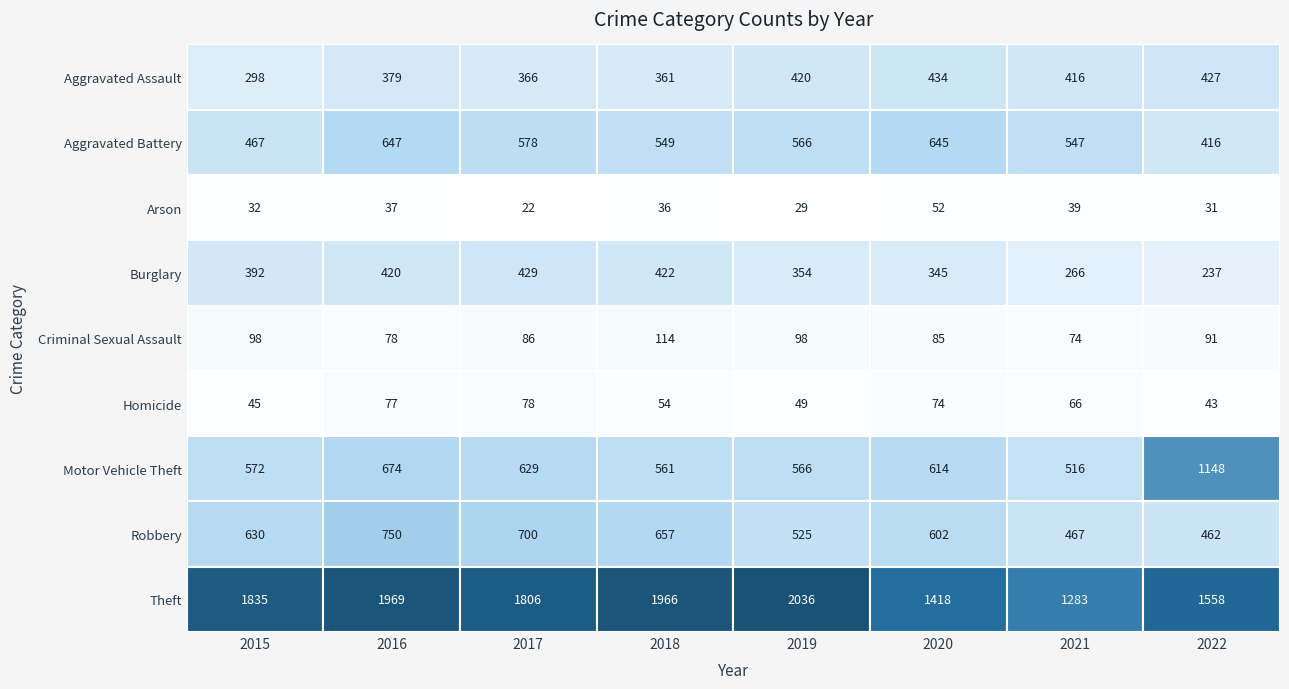

List the series in order of their peak value, highest first.

Theft, Motor Vehicle Theft, Robbery, Aggravated Battery, Aggravated Assault, Burglary, Criminal Sexual Assault, Homicide, Arson